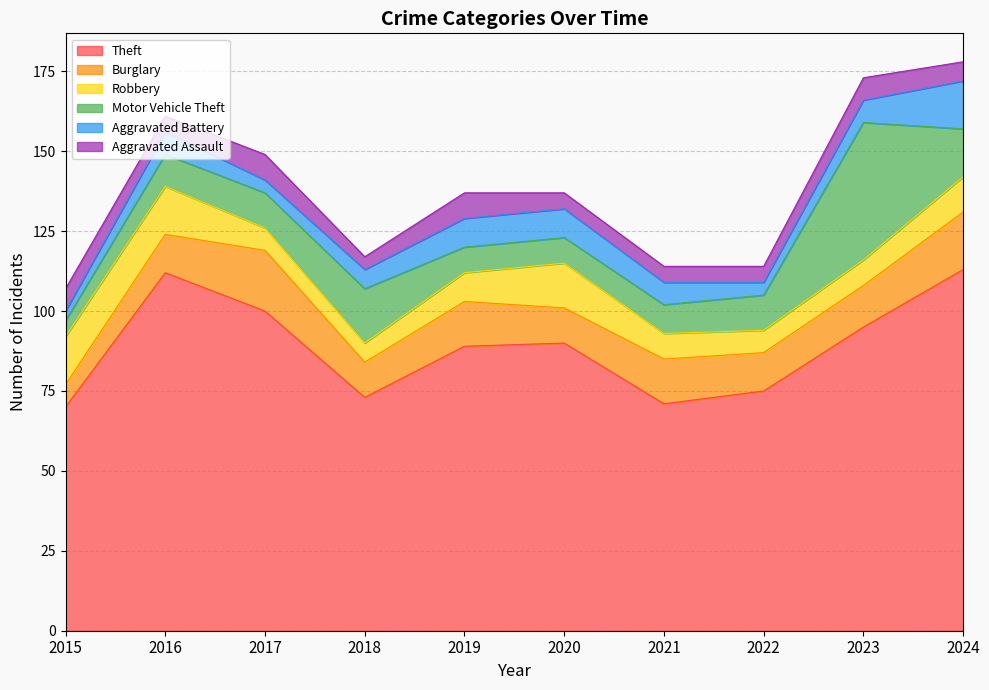

How many interior local peaks does the Burglary series have?

3